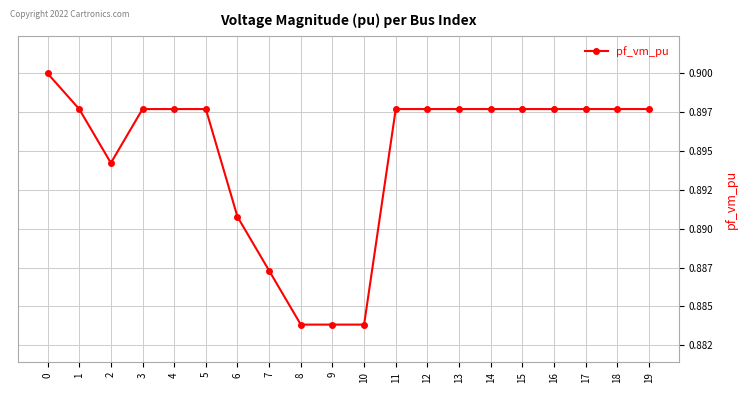

List the labels in order of value, largest first.

0, 17, 16, 15, 14, 13, 12, 11, 3, 18, 19, 4, 5, 1, 2, 6, 7, 9, 10, 8